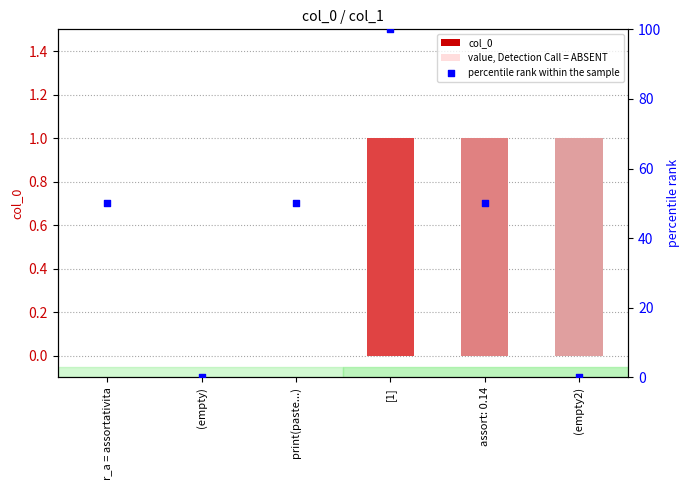

What are all the series names shown in the legend?

col_0, value, Detection Call = ABSENT, percentile rank within the sample